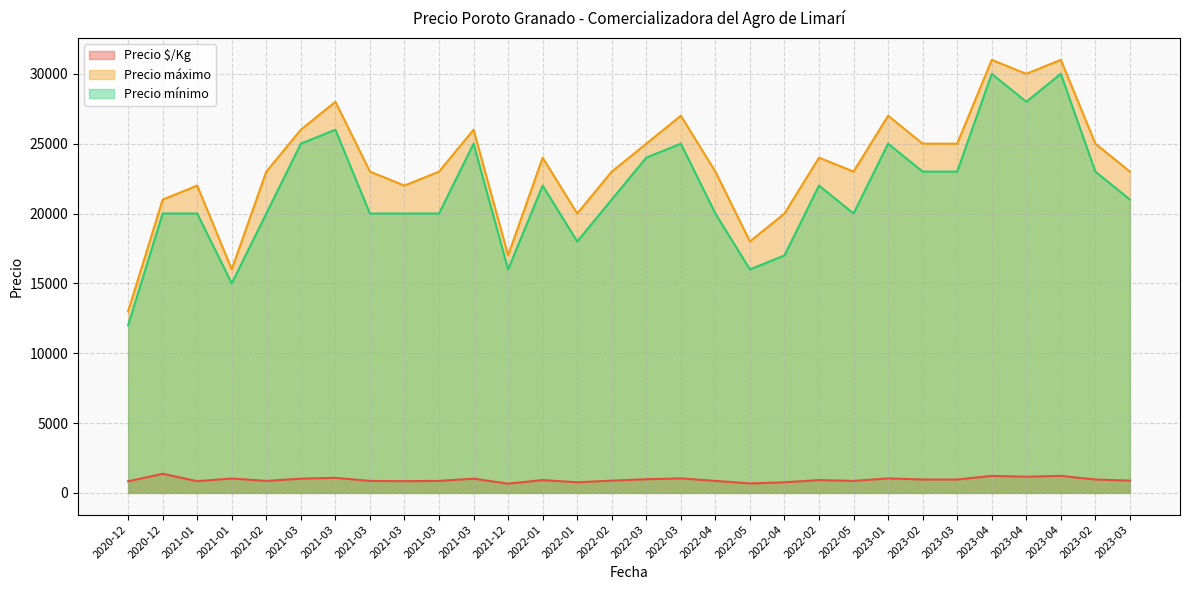

Which category has the lowest value across all series?

2021-12